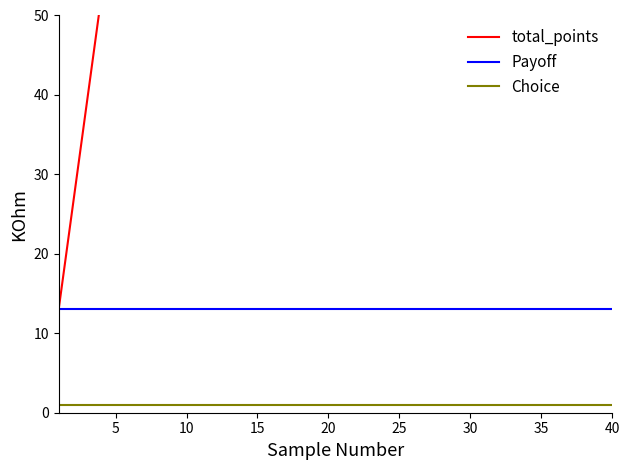

How many categories are shown in the chart?

40